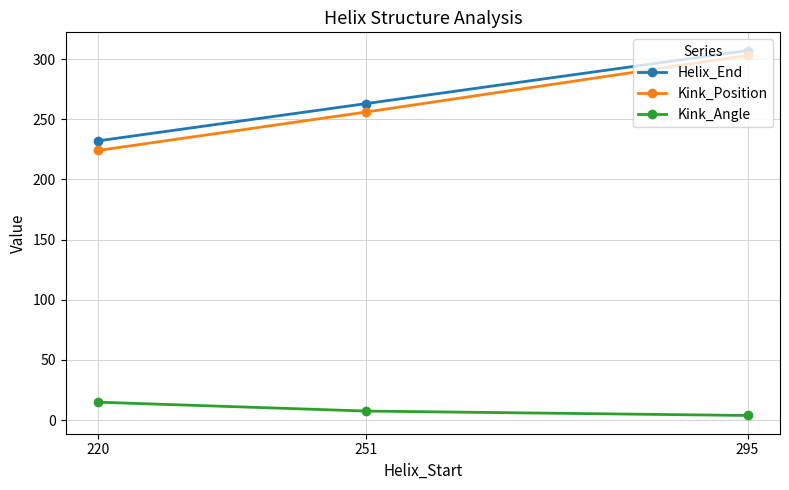

What is the minimum value for Kink_Position?

224.0